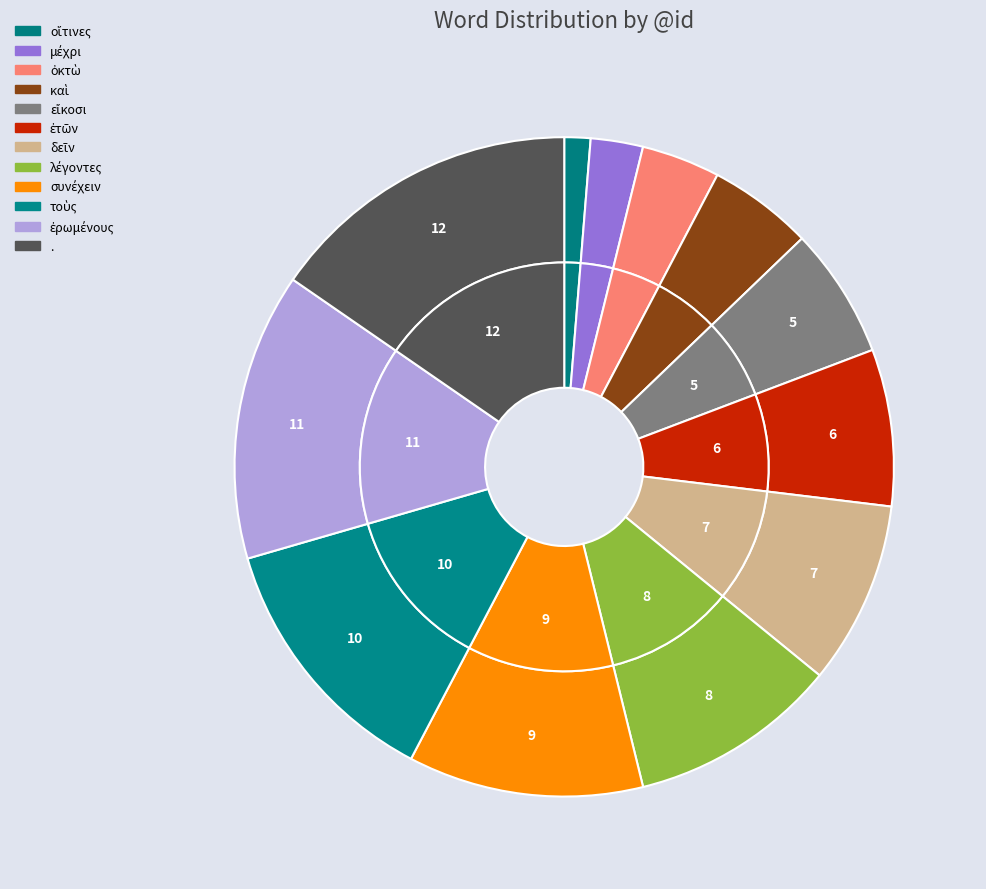

What percentage is the τοὺς slice, to the nearest percent?

13%